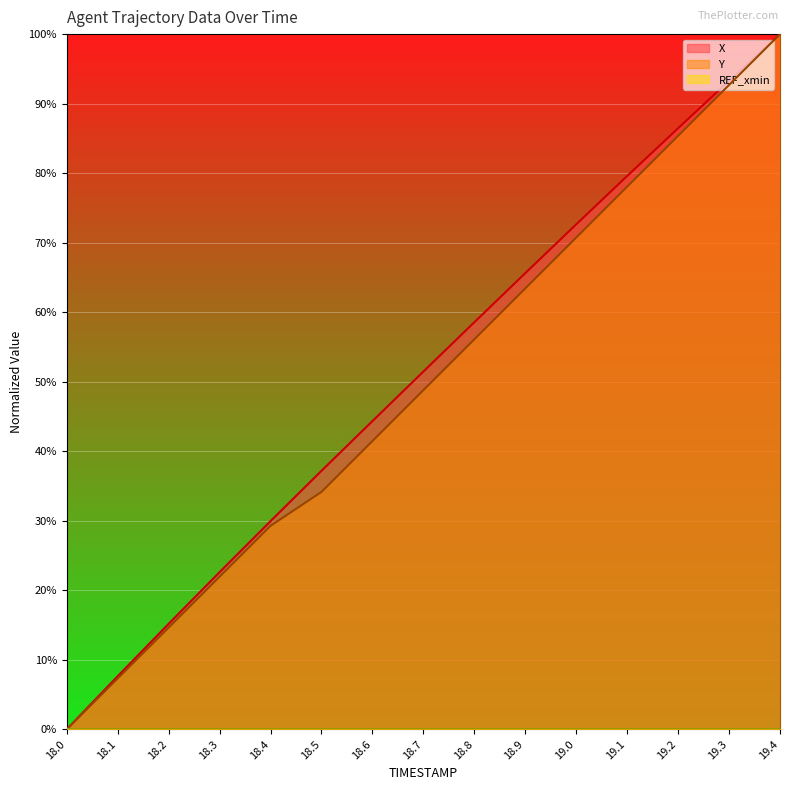

What is the sum of the Y values at 18.2 and 18.6?

56.1